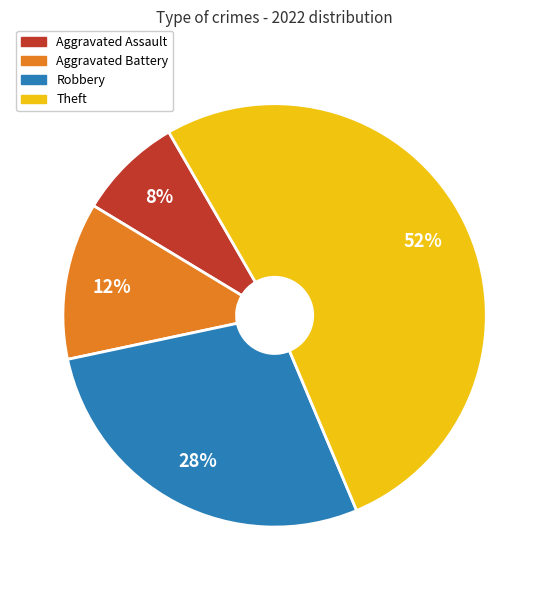

The Aggravated Battery slice represents 6% of the pie. True or false?

False